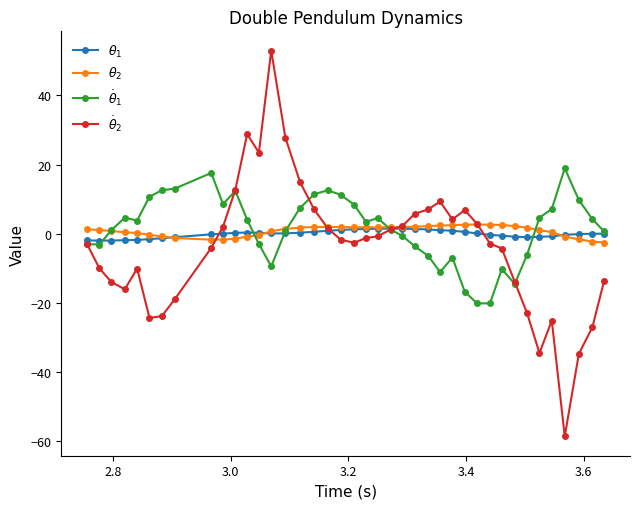

In $\dot{\theta}_2$, how many points are lower than both neighbors (excluding endpoints)?

7